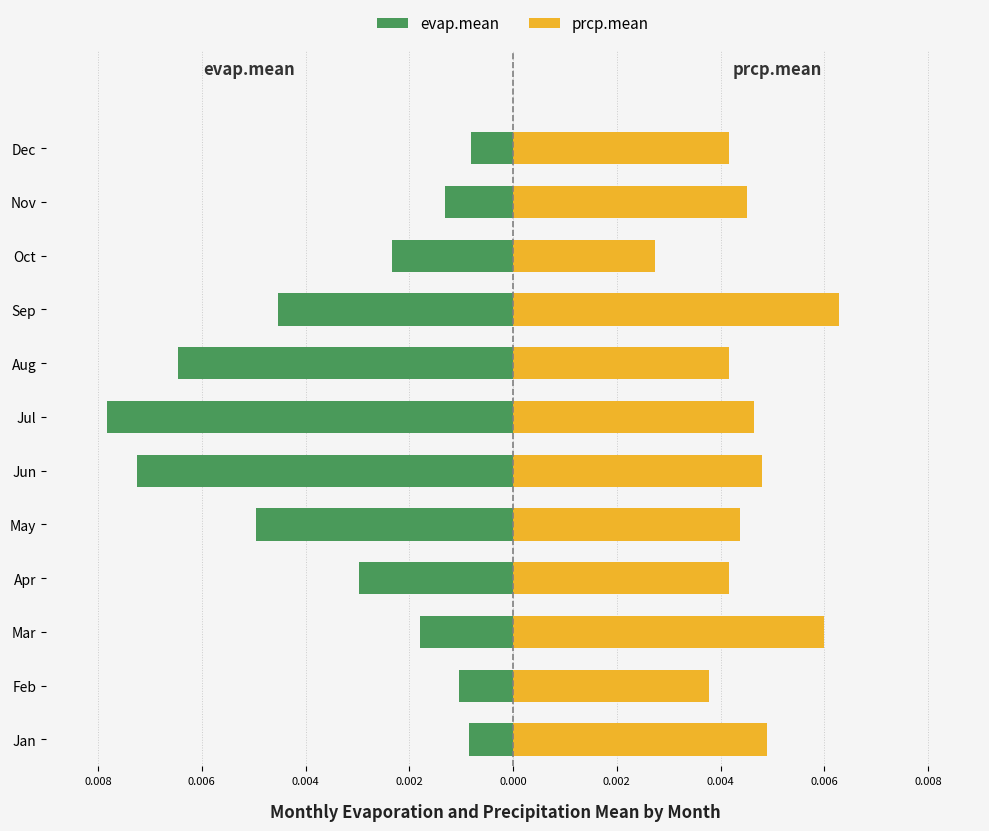

Between Jun and Mar, which is larger?

Mar